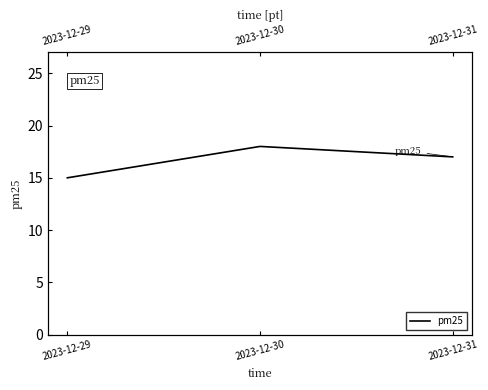

Reading left to right, extract all data points from this chart.

15	18	17